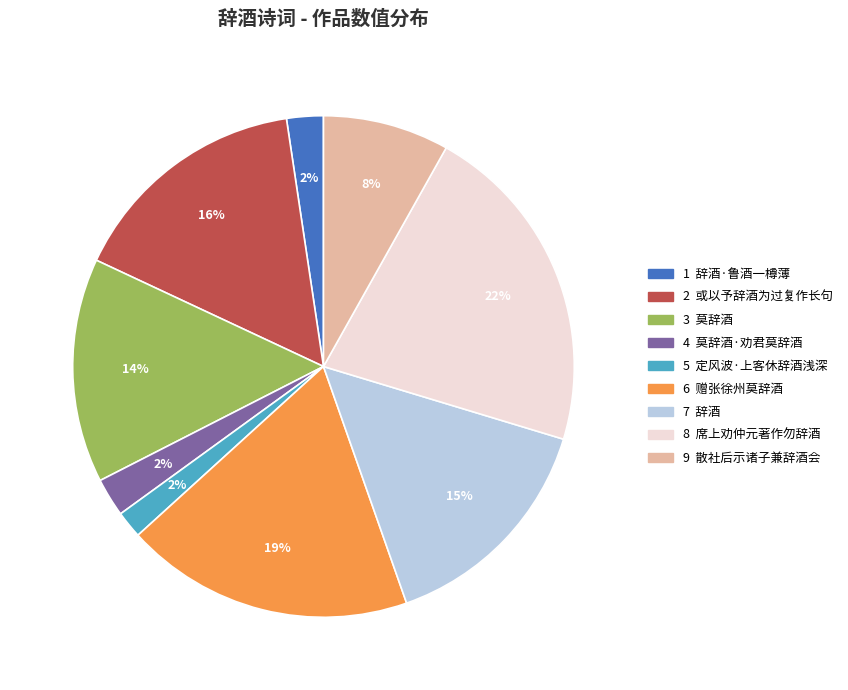

Is there any slice that represents more than half of the pie?

No